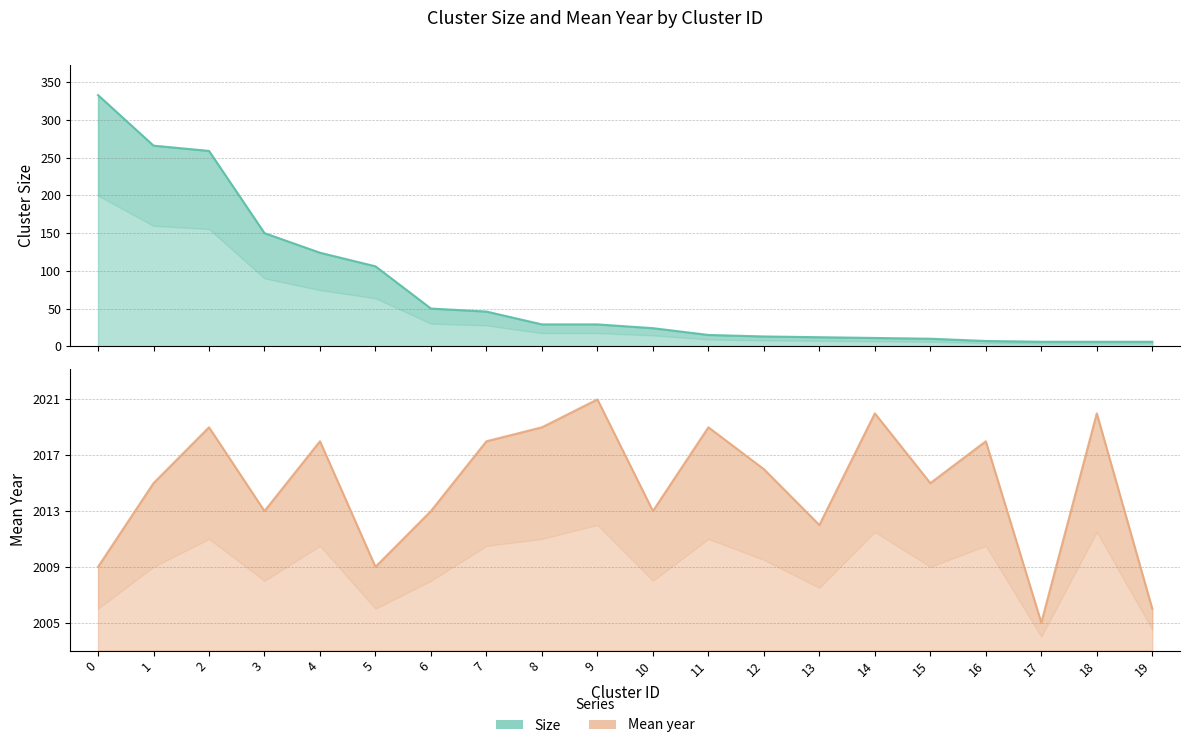

At which label does Mean year first exceed 13?

2